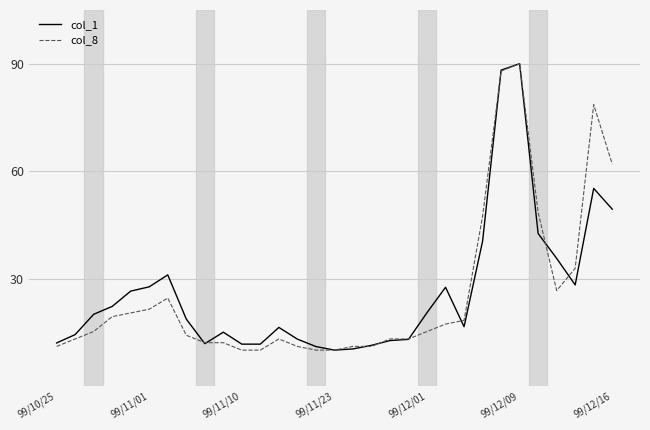

What is the smallest value displayed?

10.0